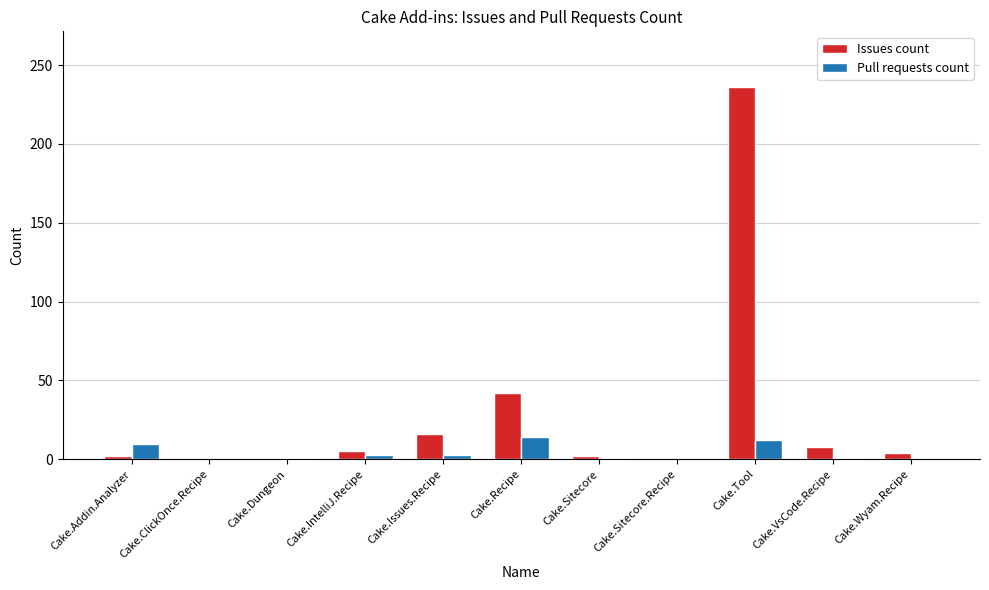

At which label is Issues count closest to 118?

Cake.Recipe